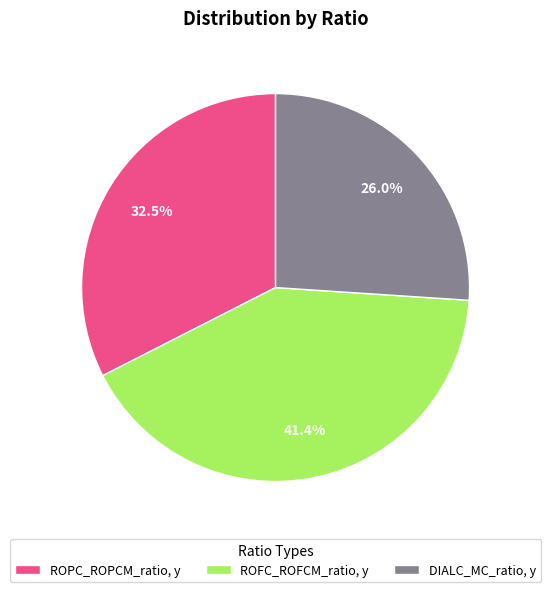

Does any single category account for the majority?

No